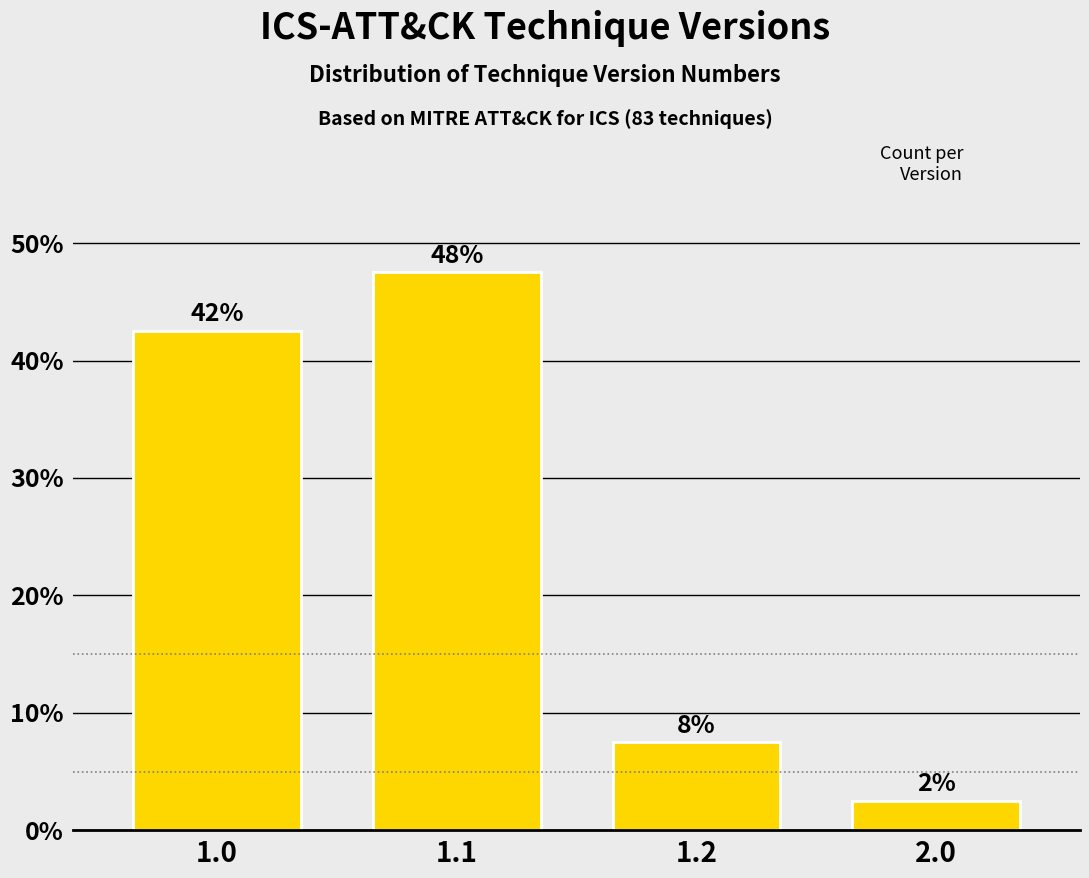

Are the bars horizontal?

No